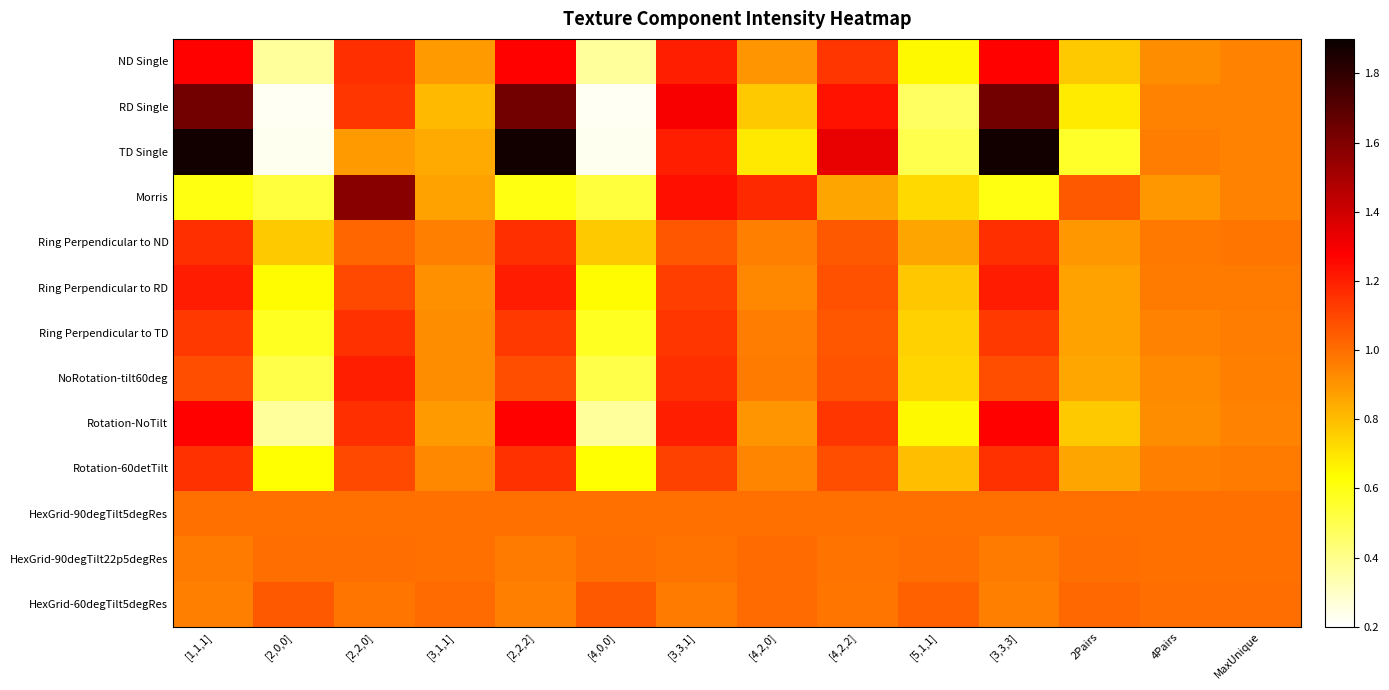

Which has a higher value, 2Pairs or [2,0,0]?

2Pairs